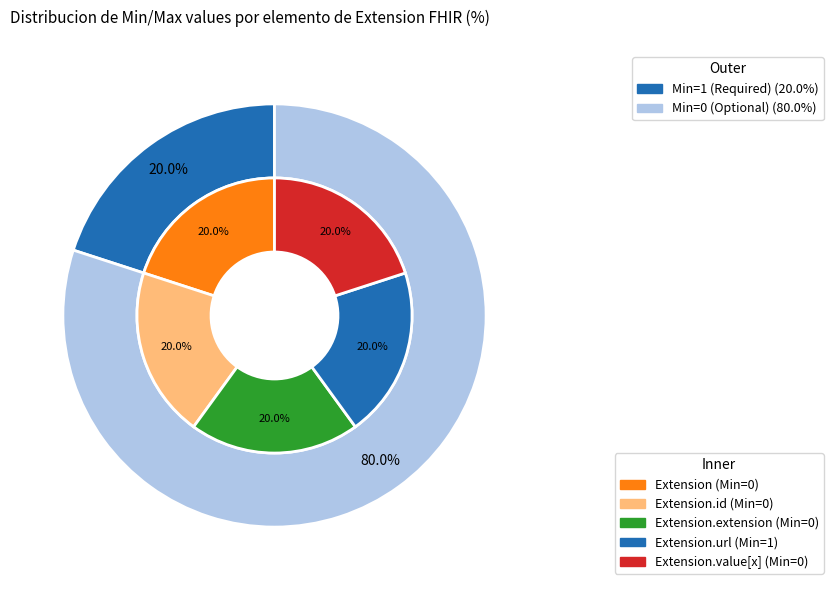

To the nearest percent, what is the average slice percentage?

20%